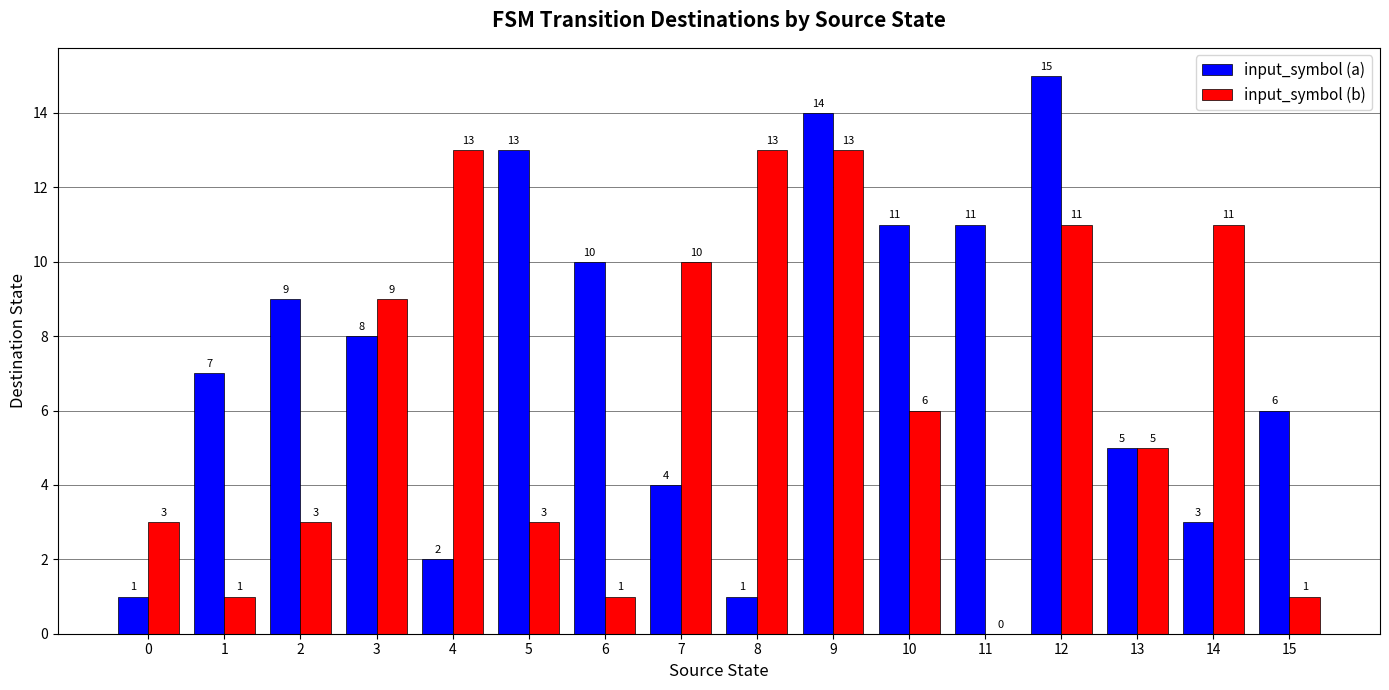

Are the bars grouped side by side (vs. stacked)?

Yes